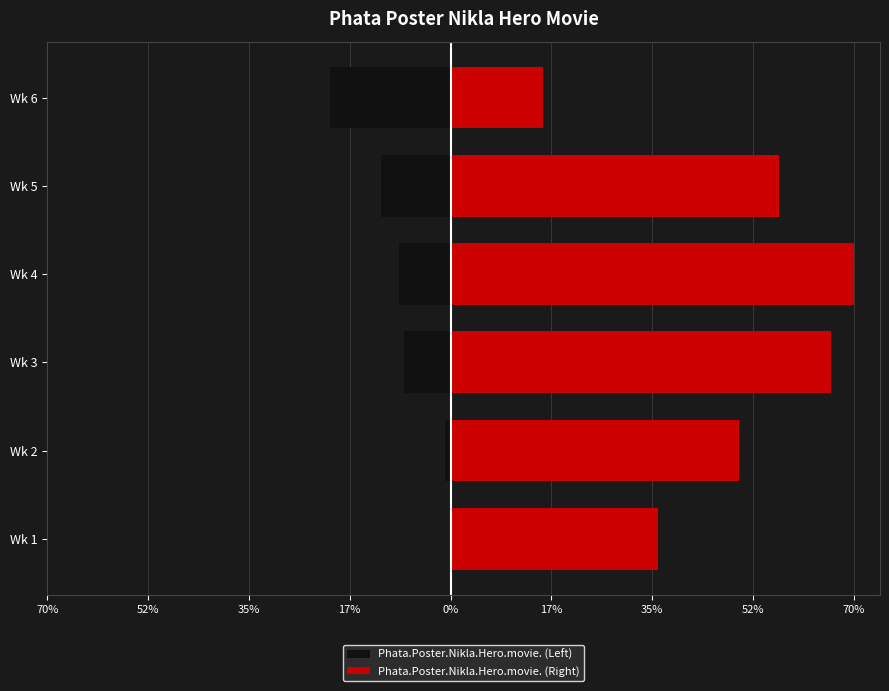

What are all the series names shown in the legend?

Phata.Poster.Nikla.Hero.movie. (Left), Phata.Poster.Nikla.Hero.movie. (Right)